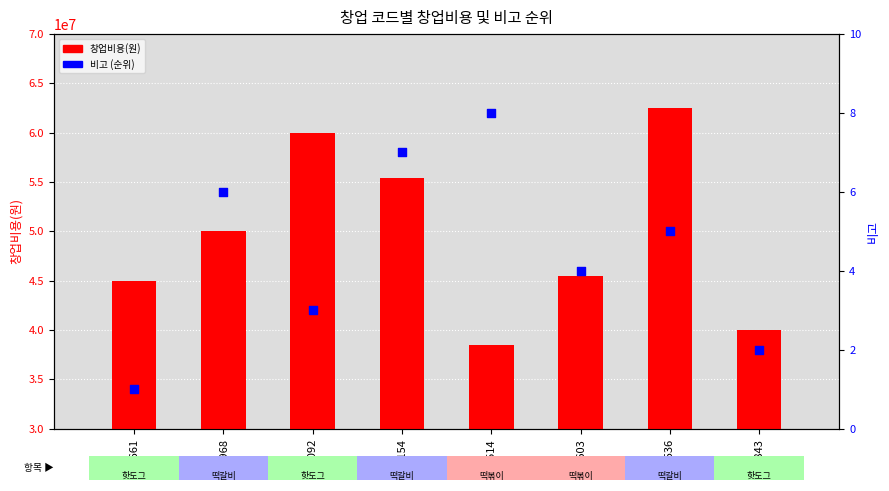

What are all the series names shown in the legend?

창업비용(원), 비고 (순위)